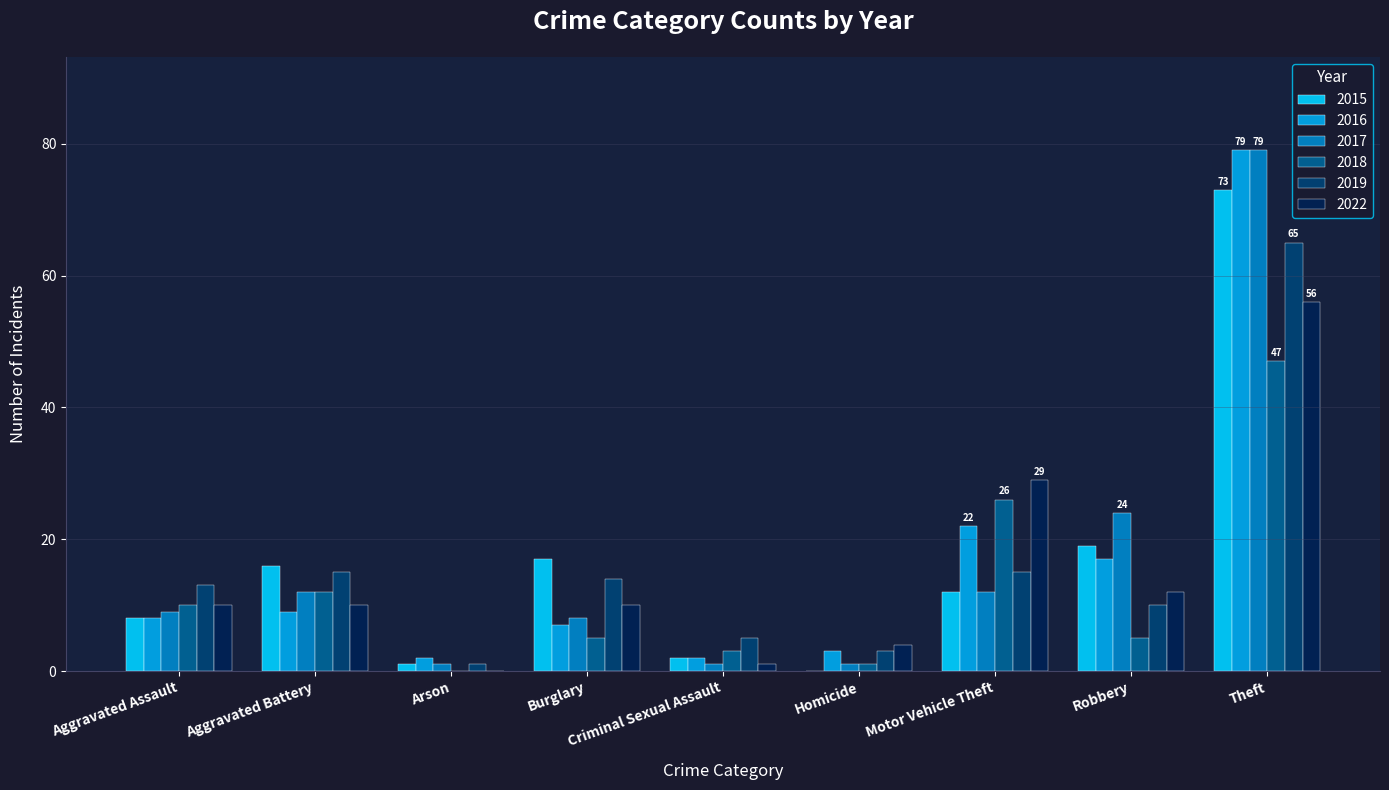

The value of 2022 at Theft is 56. True or false?

True